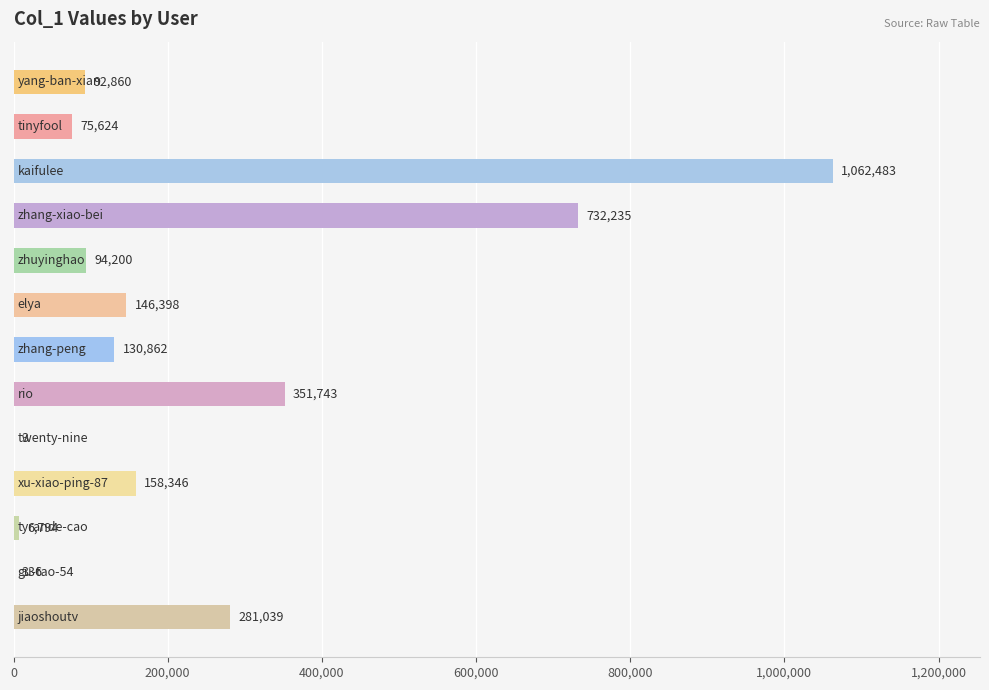

What is the greatest value displayed?

1062483